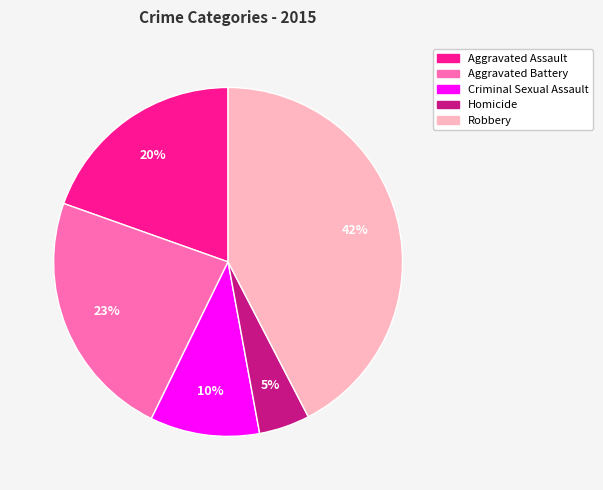

Rank the categories by value from lowest to highest.

Homicide, Criminal Sexual Assault, Aggravated Assault, Aggravated Battery, Robbery